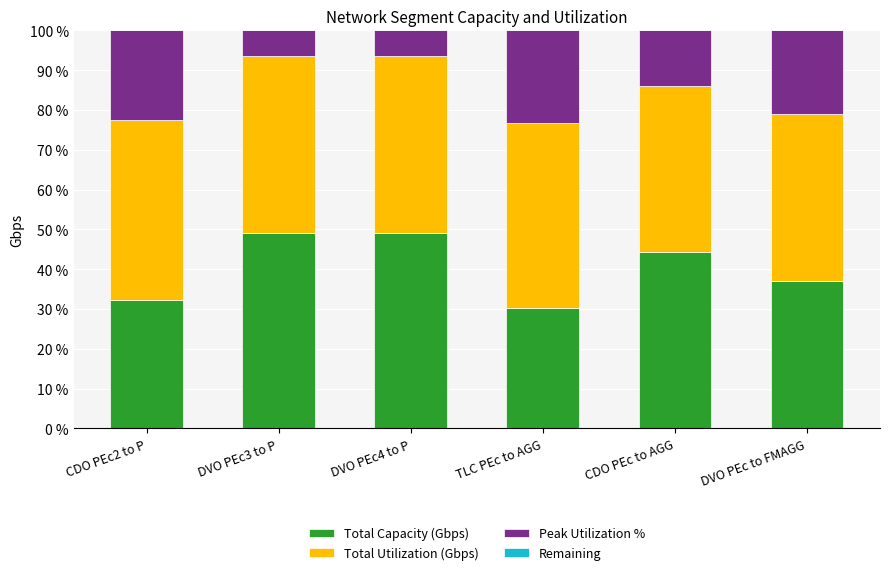

Are the bars horizontal?

No